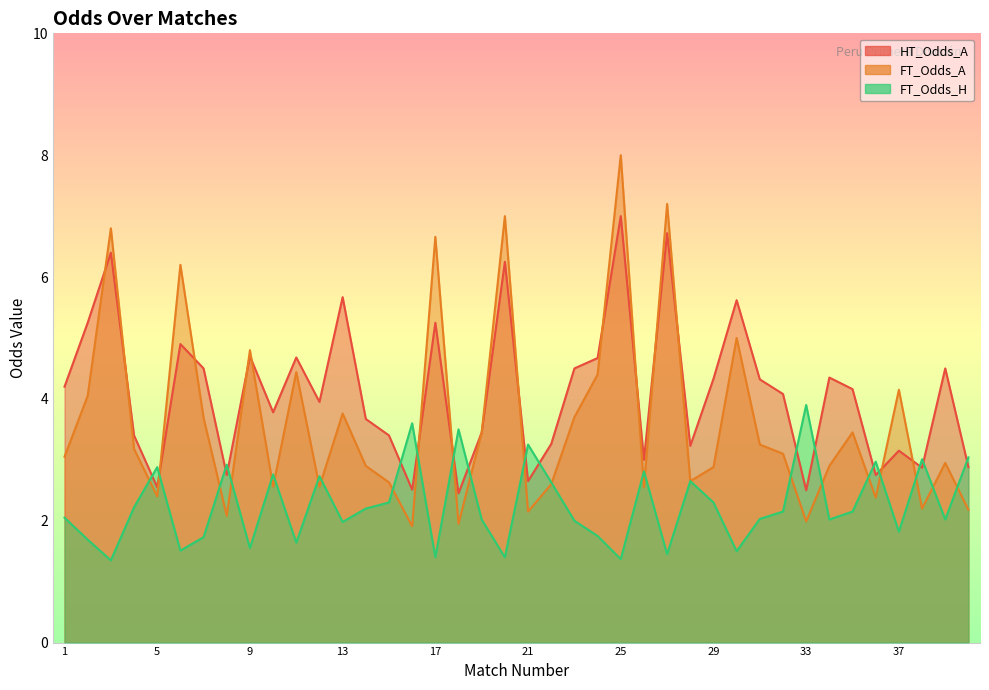

How many data points in FT_Odds_H are above 2?

25